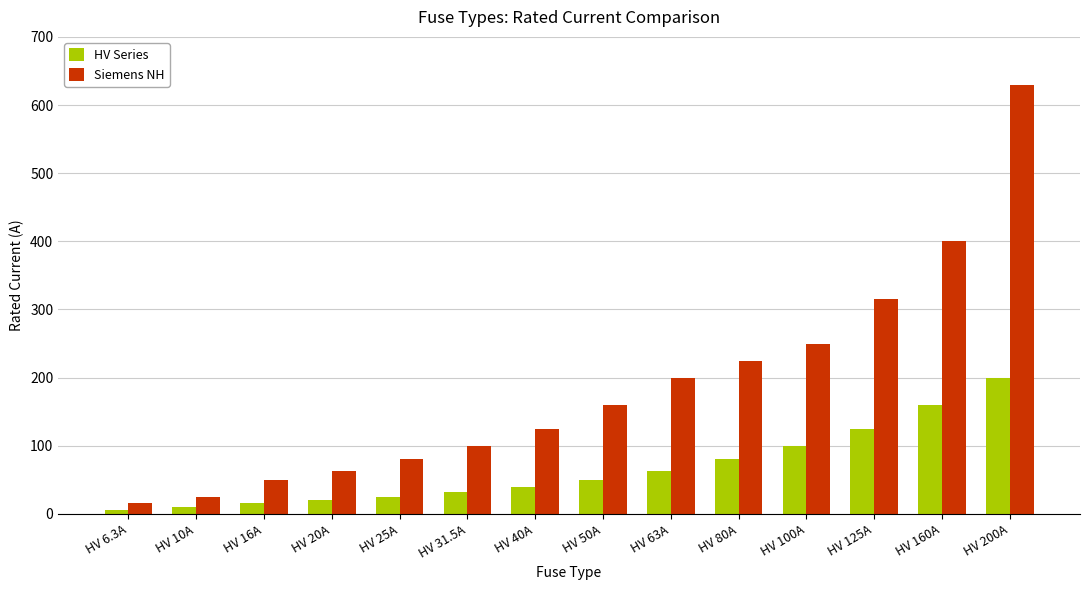

How many values in the HV Series series are below 50?

7